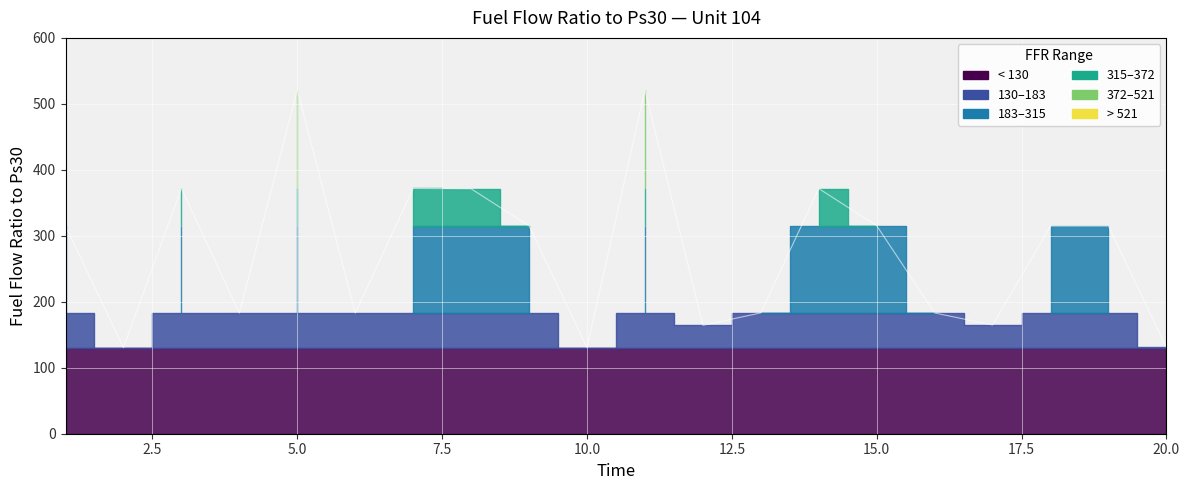

Reading right to left, what are all the values shown in this chart?

20=130.7	19=314.7	18=314.7	17=164.8	16=183.1	15=315.3	14=371.6	13=183.2	12=164.3	11=521.1	10=130.7	9=315.1	8=371.2	7=371.8	6=182.7	5=521.3	4=182.8	3=371.8	2=130.5	1=314.7